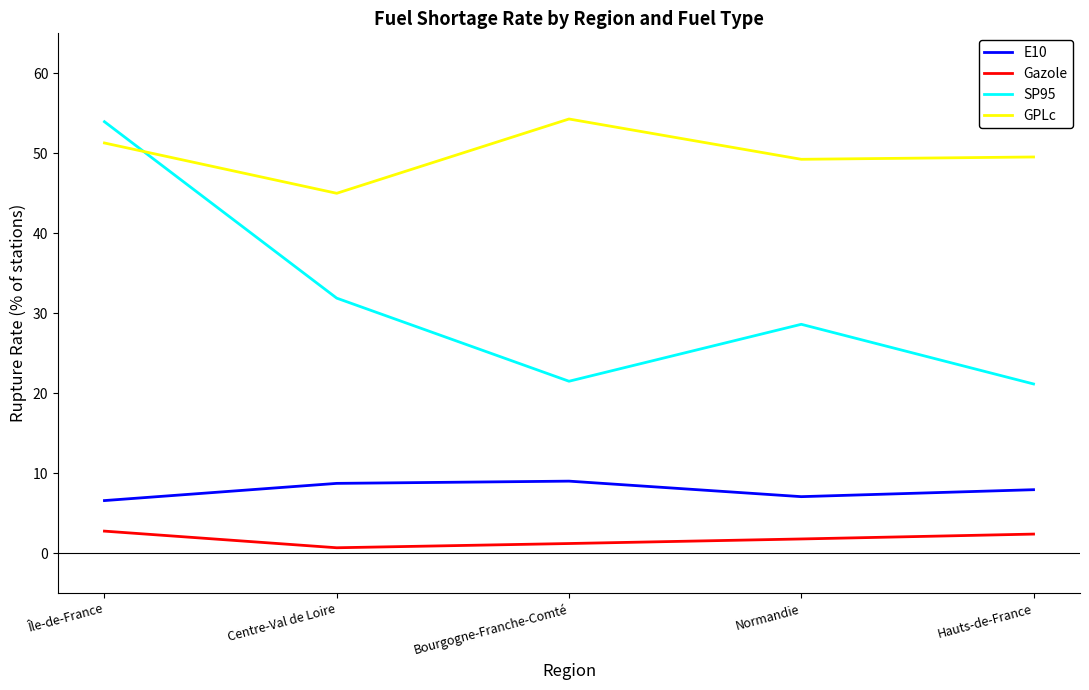

True or false: E10 has a value of 7.9 at Hauts-de-France.

True